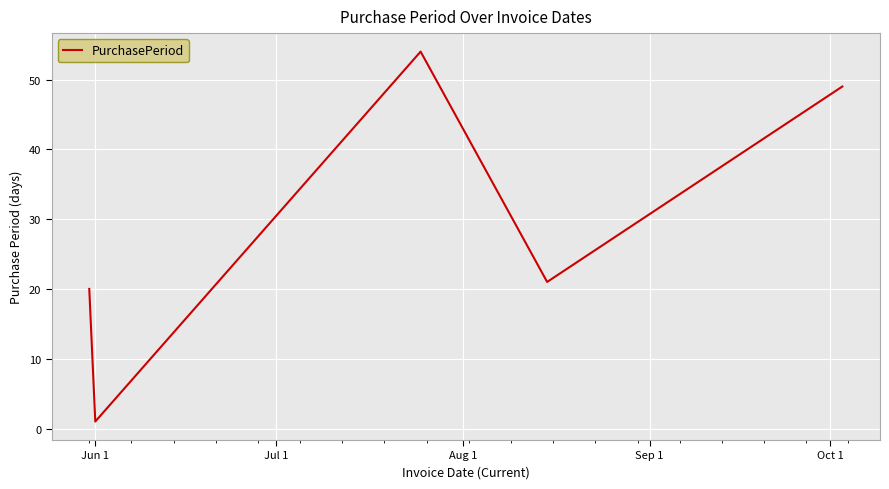

What is the greatest value displayed?

54